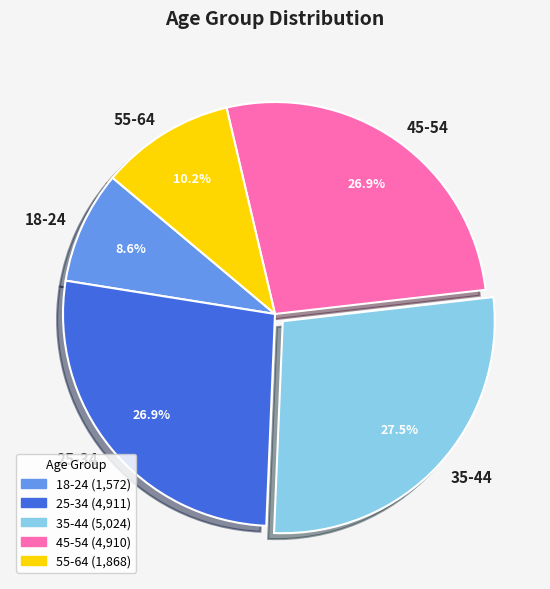

How many segments does this pie chart have?

5